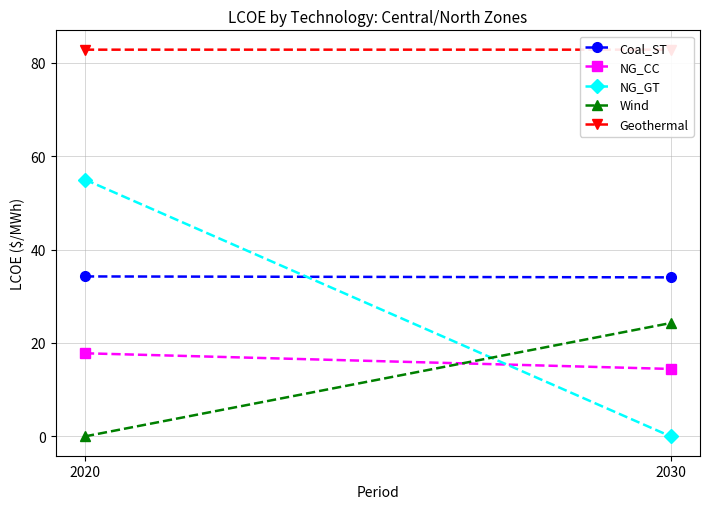

Count the number of data series in this chart.

5